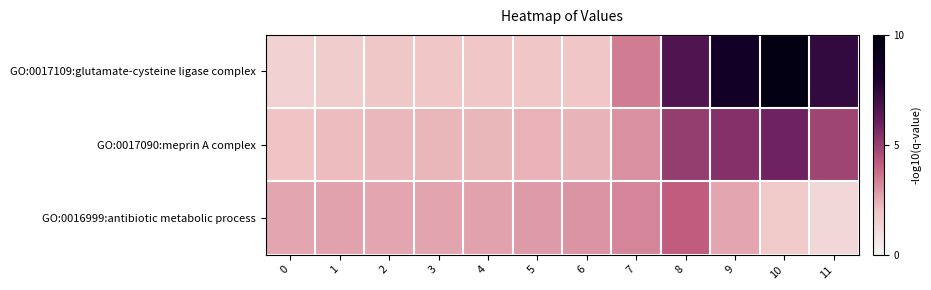

Reading left to right, transcribe all the data shown in this chart.

GO:0017109:glutamate-cysteine ligase complex: 0=1.4	1=1.6	2=1.9	3=1.9	4=1.9	5=1.9	6=1.9	7=3.4	8=6.6	9=8.5	10=9.7	11=7.4
GO:0017090:meprin A complex: 0=2.0	1=2.2	2=2.2	3=2.3	4=2.3	5=2.4	6=2.3	7=3.0	8=5.0	9=5.4	10=5.9	11=4.8
GO:0016999:antibiotic metabolic process: 0=2.6	1=2.7	2=2.6	3=2.6	4=2.7	5=2.9	6=2.9	7=3.3	8=4.1	9=2.6	10=1.8	11=1.2